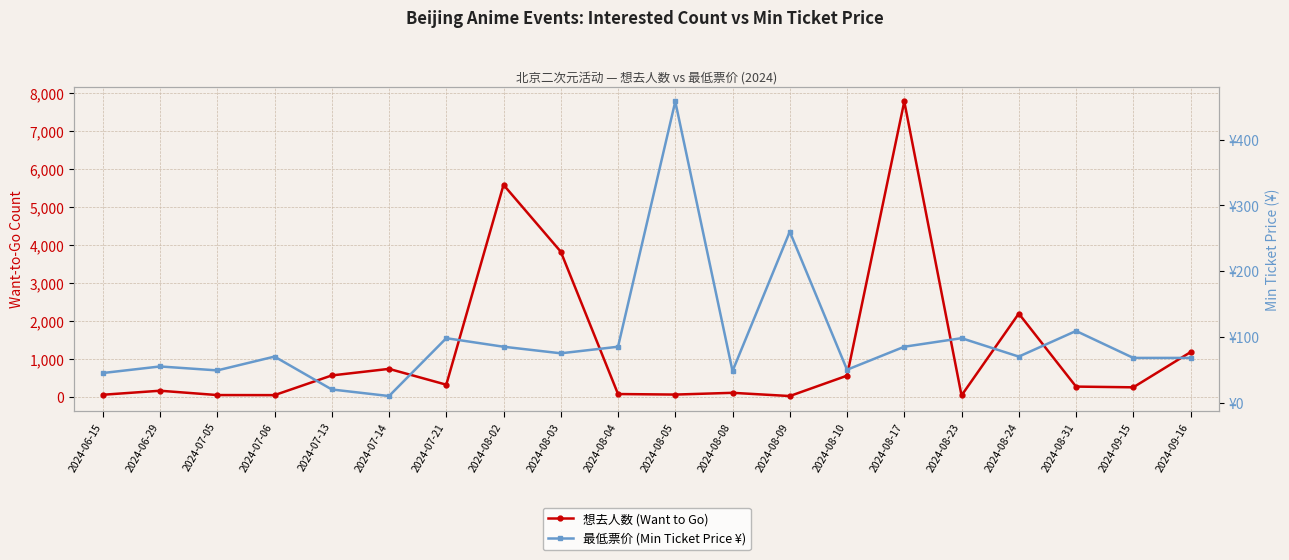

What are all the series names shown in the legend?

想去人数 (Want to Go), 最低票价 (Min Ticket Price ¥)